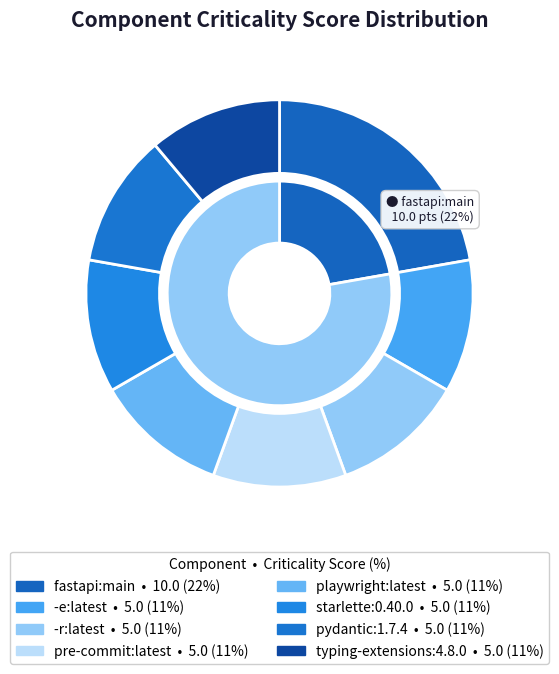

True or false: pre-commit:latest accounts for 11% of the total.

True